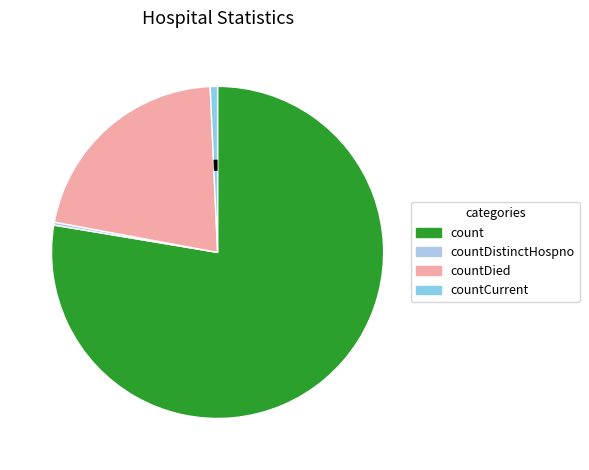

To the nearest percent, what percentage of the pie is count?

78%